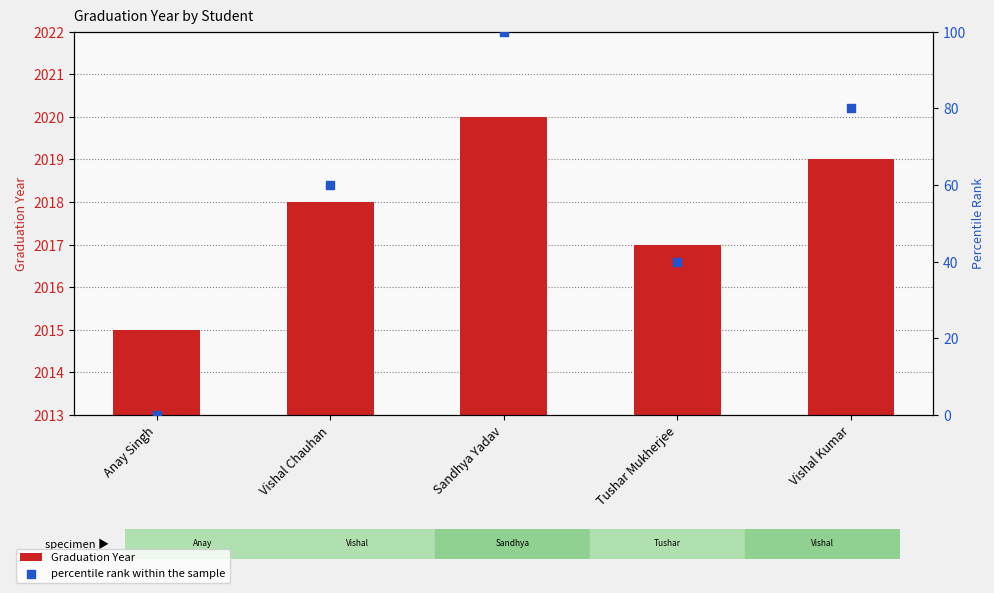

What are all the series names shown in the legend?

Graduation Year, percentile rank within the sample